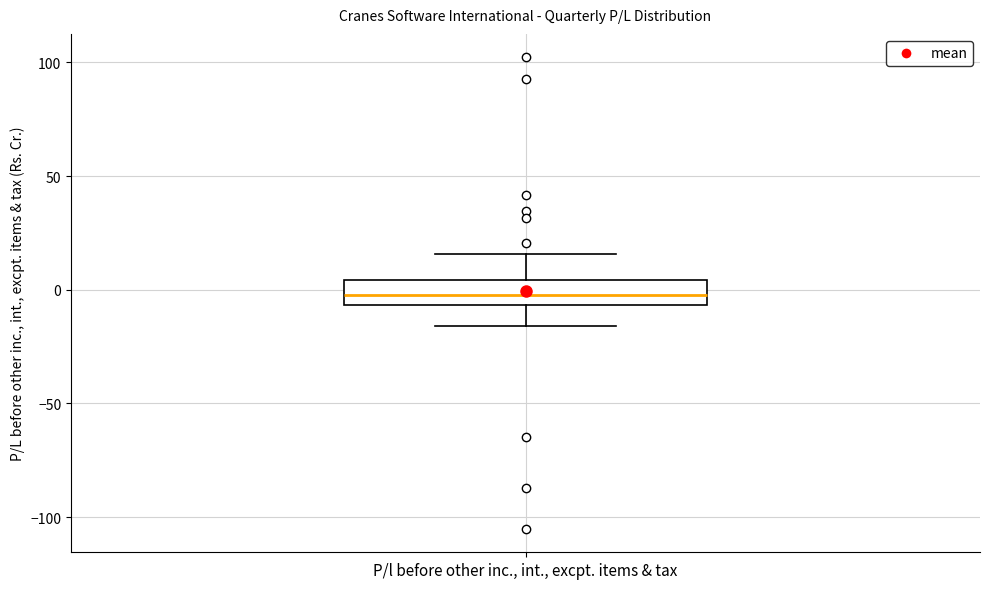

Where does the median line of the box for P/l before other inc., int., excpt. items & tax sit on the y-axis? The values are not printed on the chart, so give them approximately, as read against the axis.

0